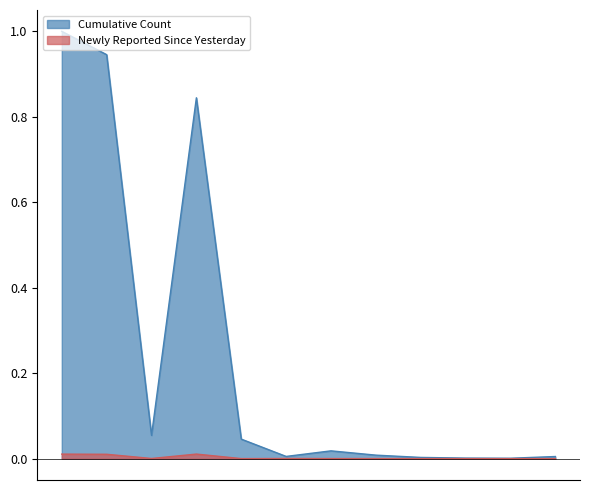

True or false: Cumulative Count has a value of 1.0 at Case Count - Overall.

True